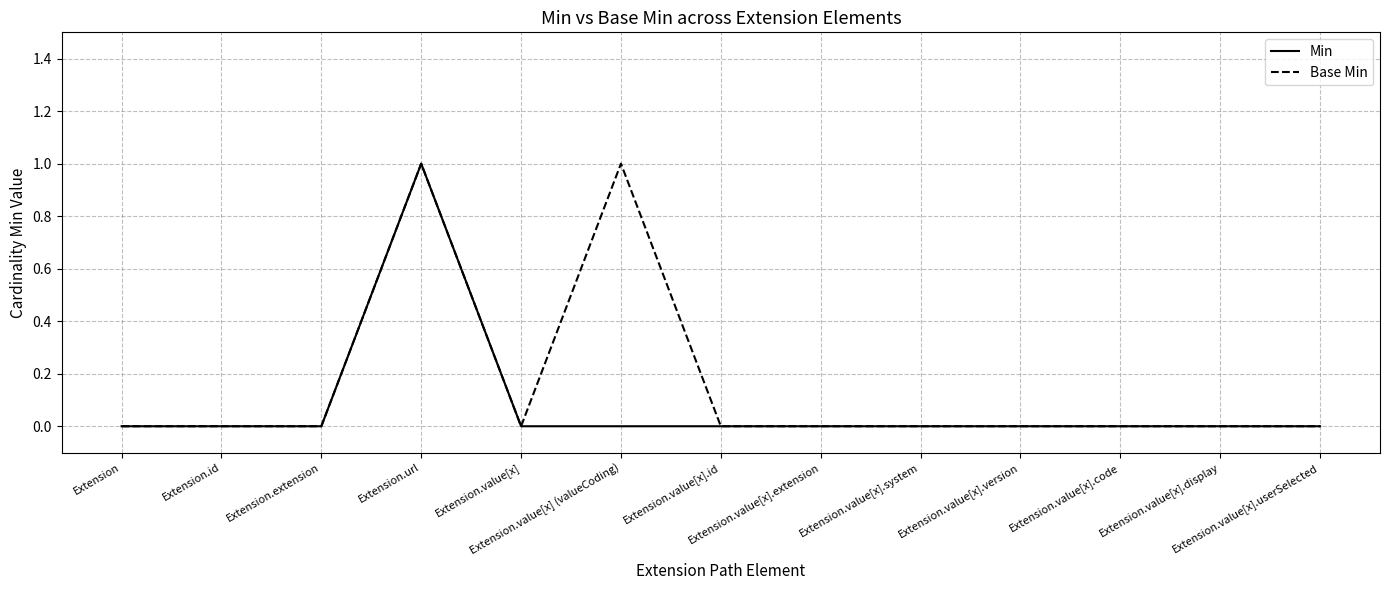

Count the Base Min values in the range 0 to 1.

13